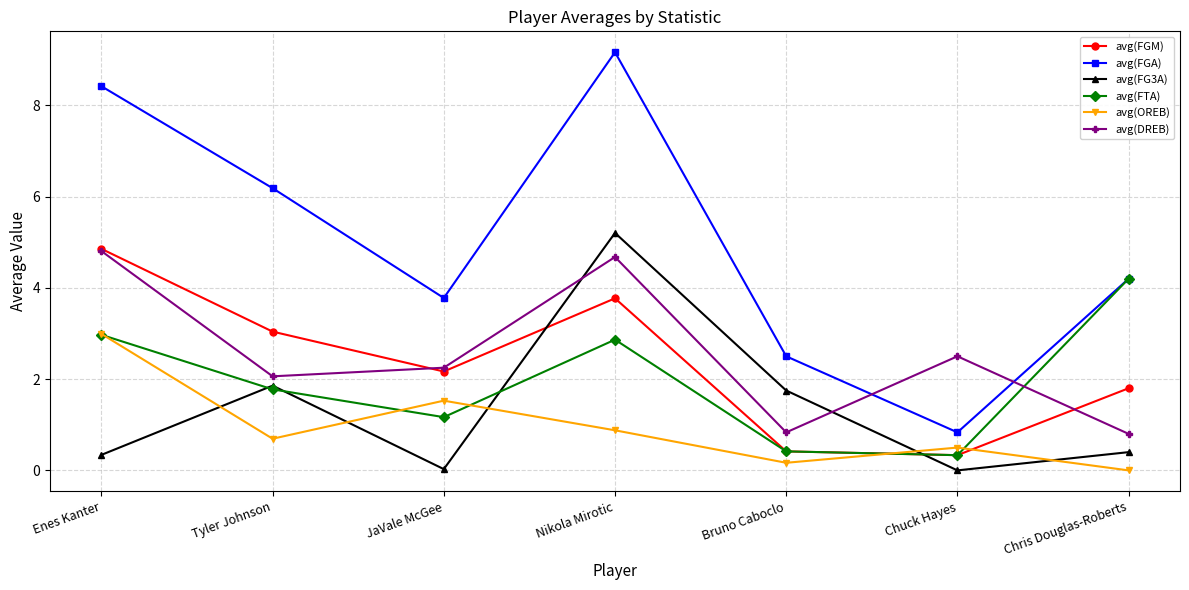

How many interior local valleys does the avg(FGA) series have?

2